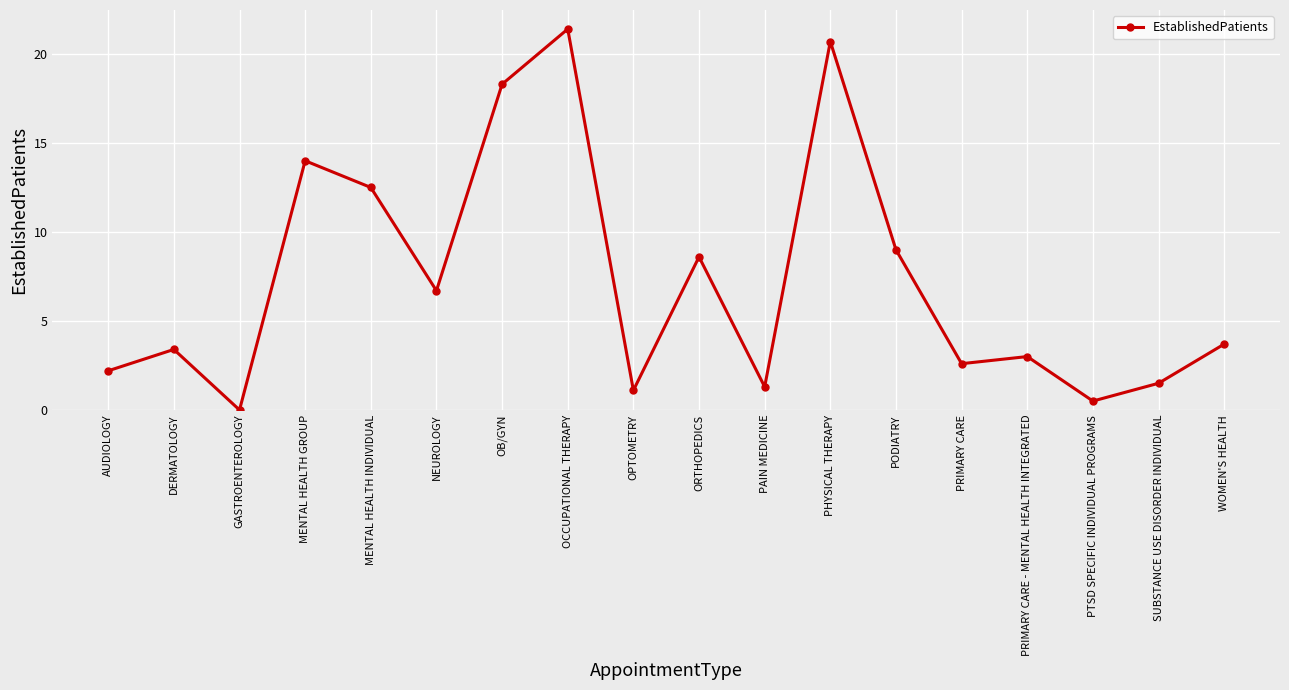

Count the number of data series in this chart.

1